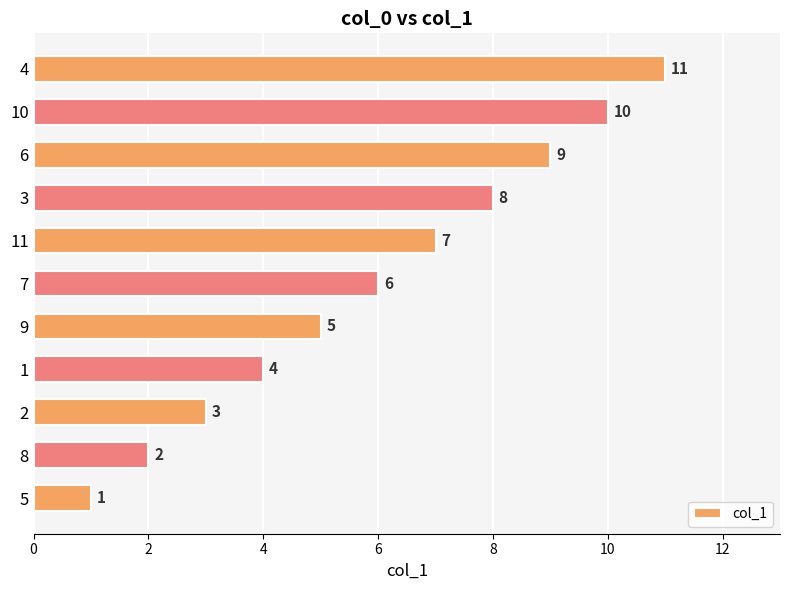

Rank the categories by value from highest to lowest.

4, 10, 6, 3, 11, 7, 9, 1, 2, 8, 5